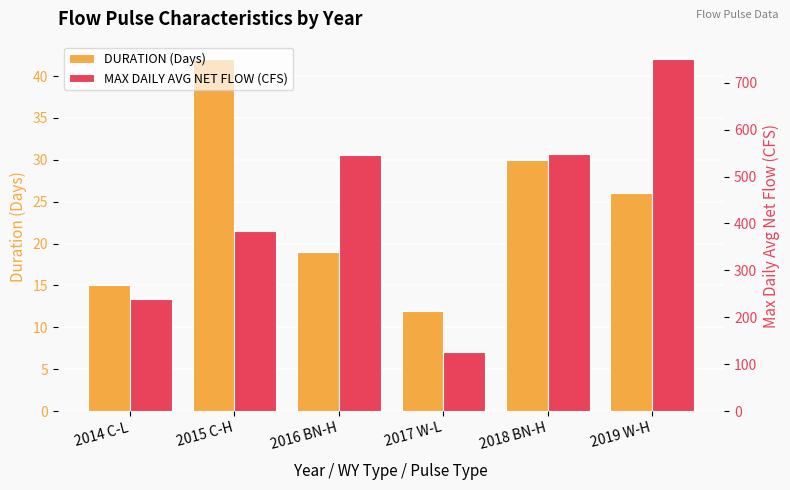

The DURATION (Days) series shows 73 at 2015 C-H. True or false?

False